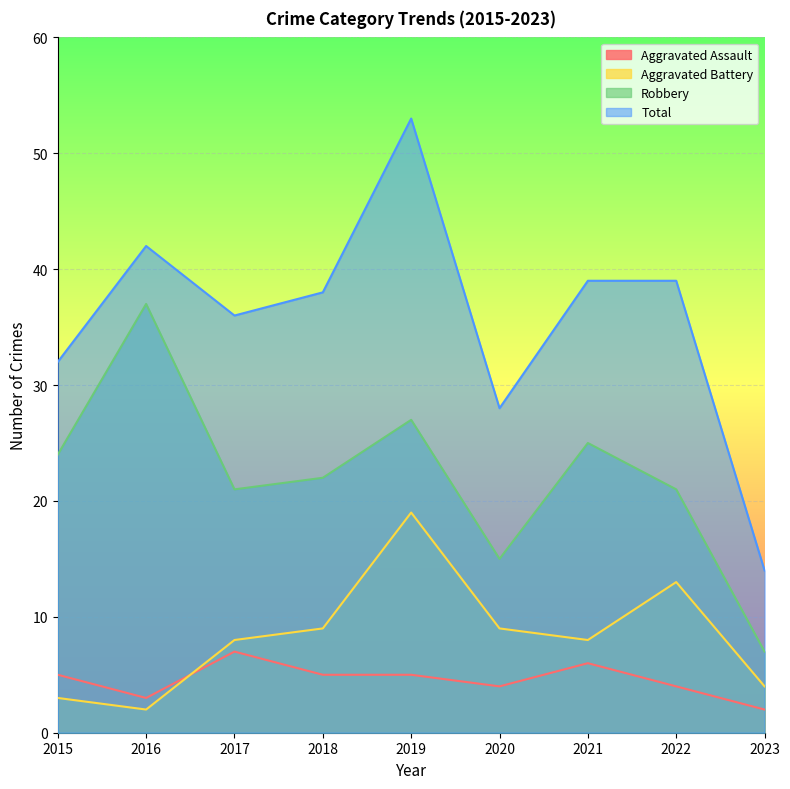

What are all the series names shown in the legend?

Aggravated Assault, Aggravated Battery, Robbery, Total